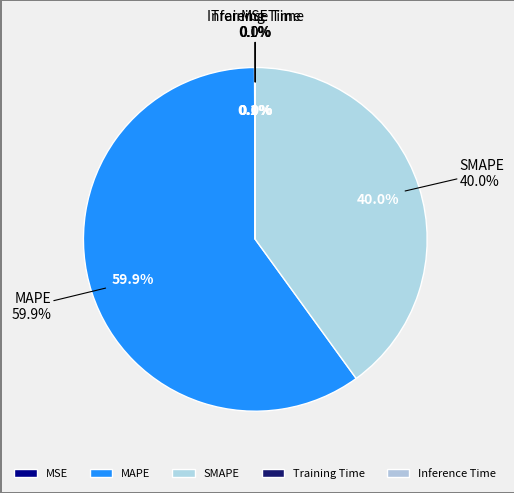

Does MSE represent more than half of the total?

No